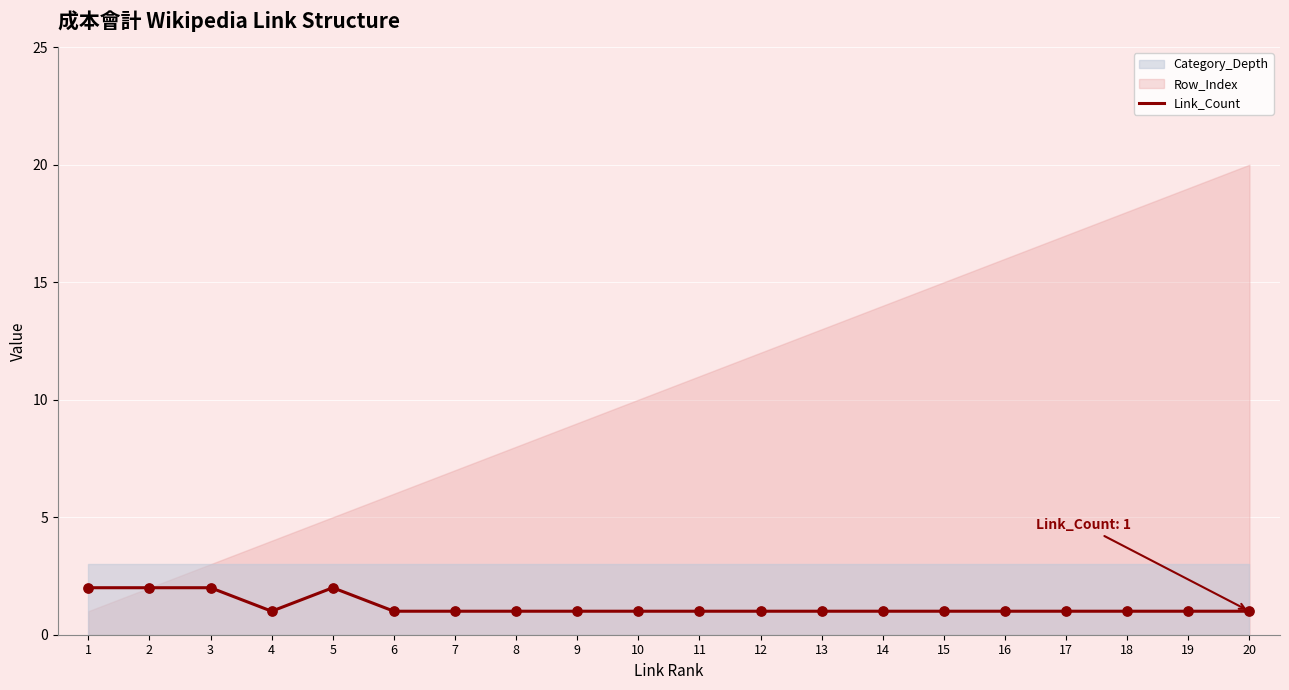

Which has a higher value, 3 or 19?

3